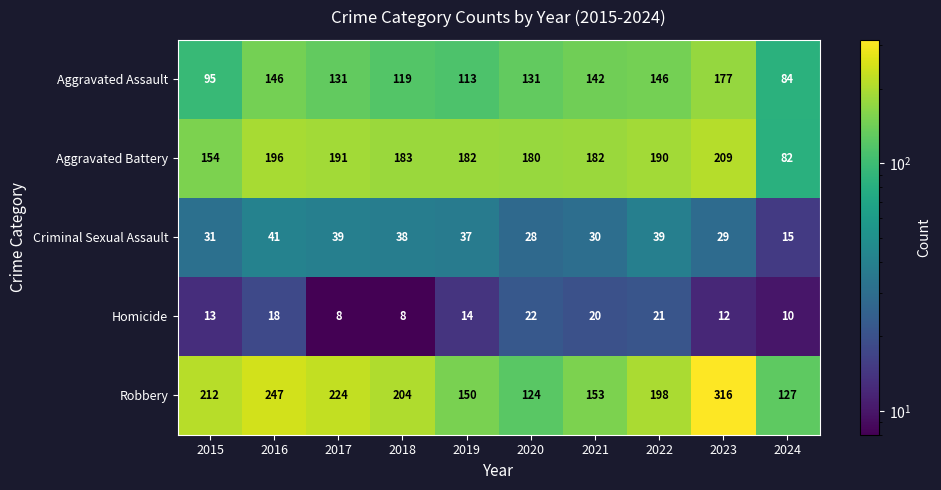

What is the sum of the Aggravated Battery values at 2016 and 2018?

379